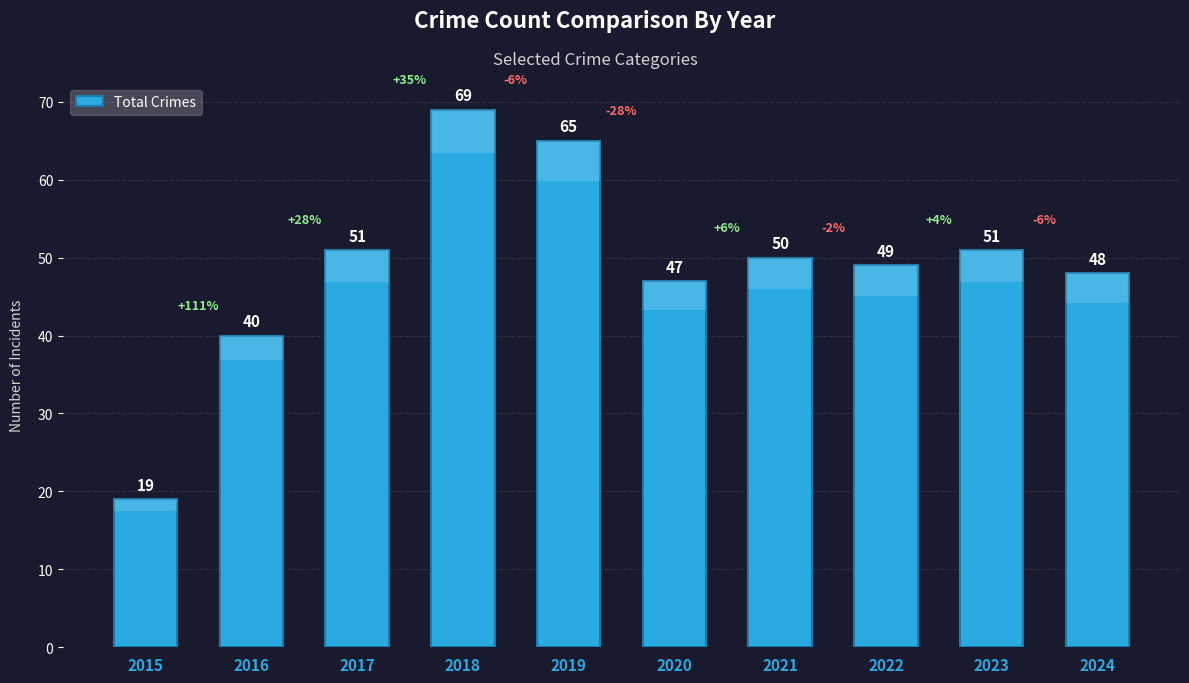

Which has a higher value, 2022 or 2023?

2023